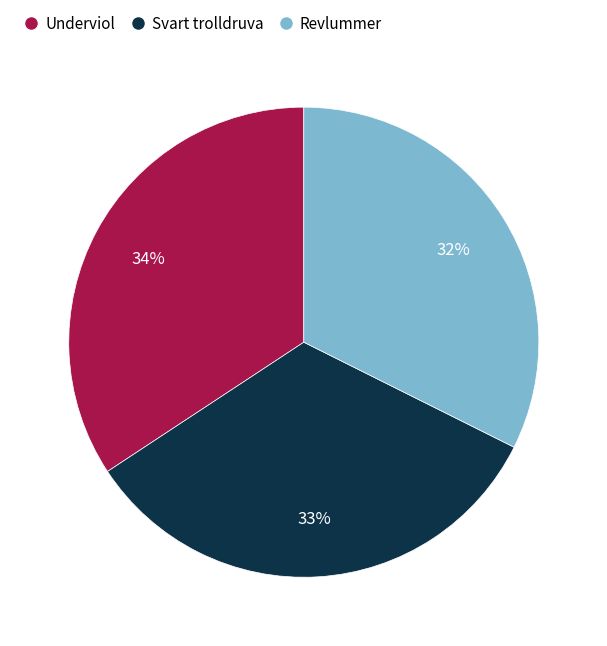

Which slice is the largest?

Underviol